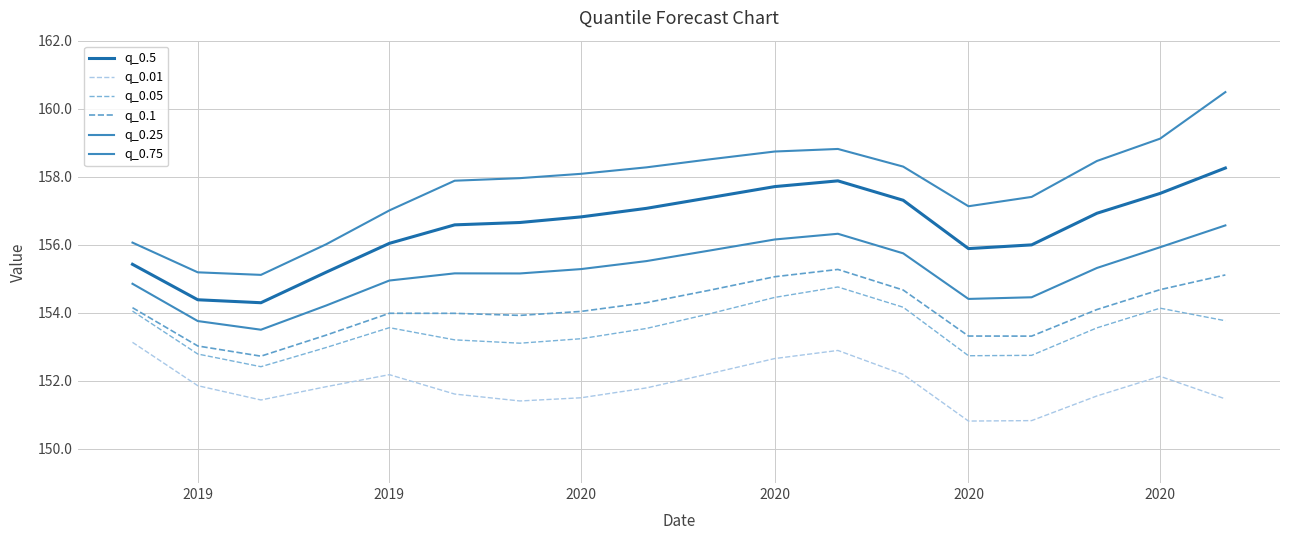

At which category does the chart reach its minimum across all series?

2020